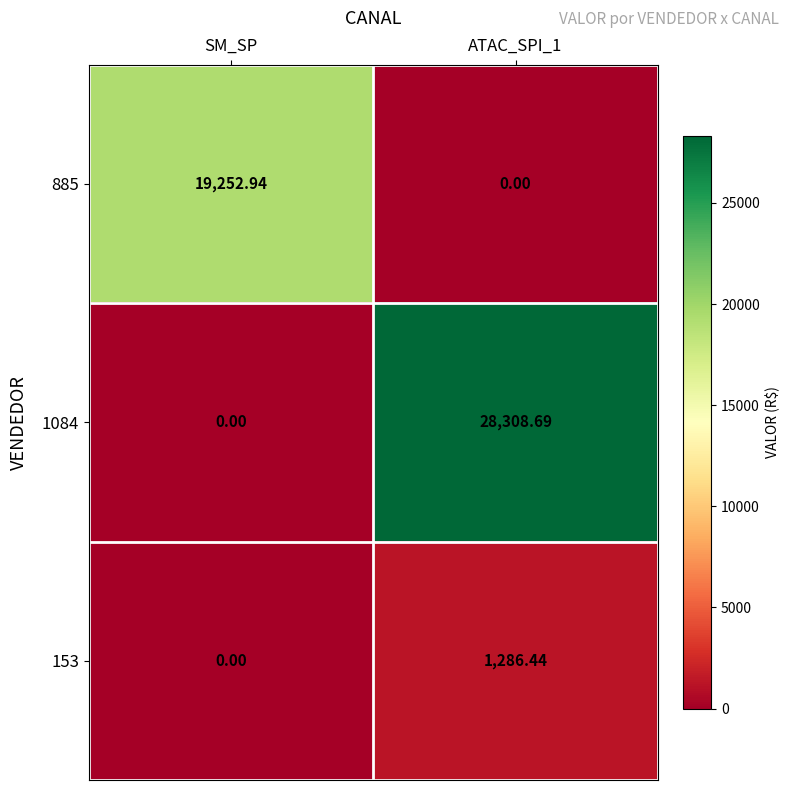

Rank the series by their average value, from lowest to highest.

153, 885, 1084